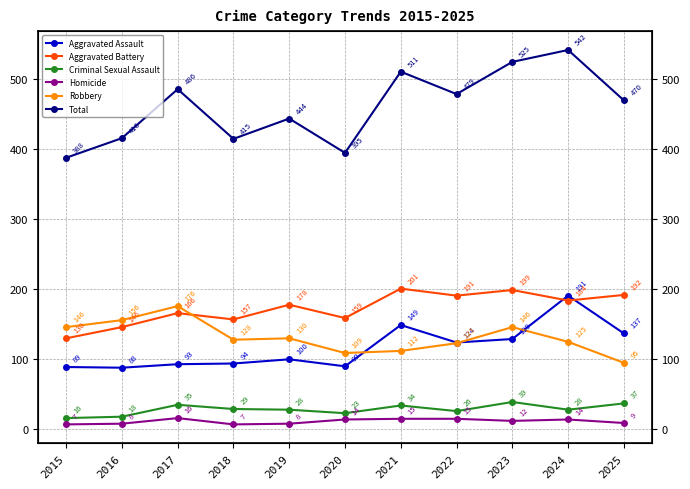

In Aggravated Battery, how many points are lower than both neighbors (excluding endpoints)?

4